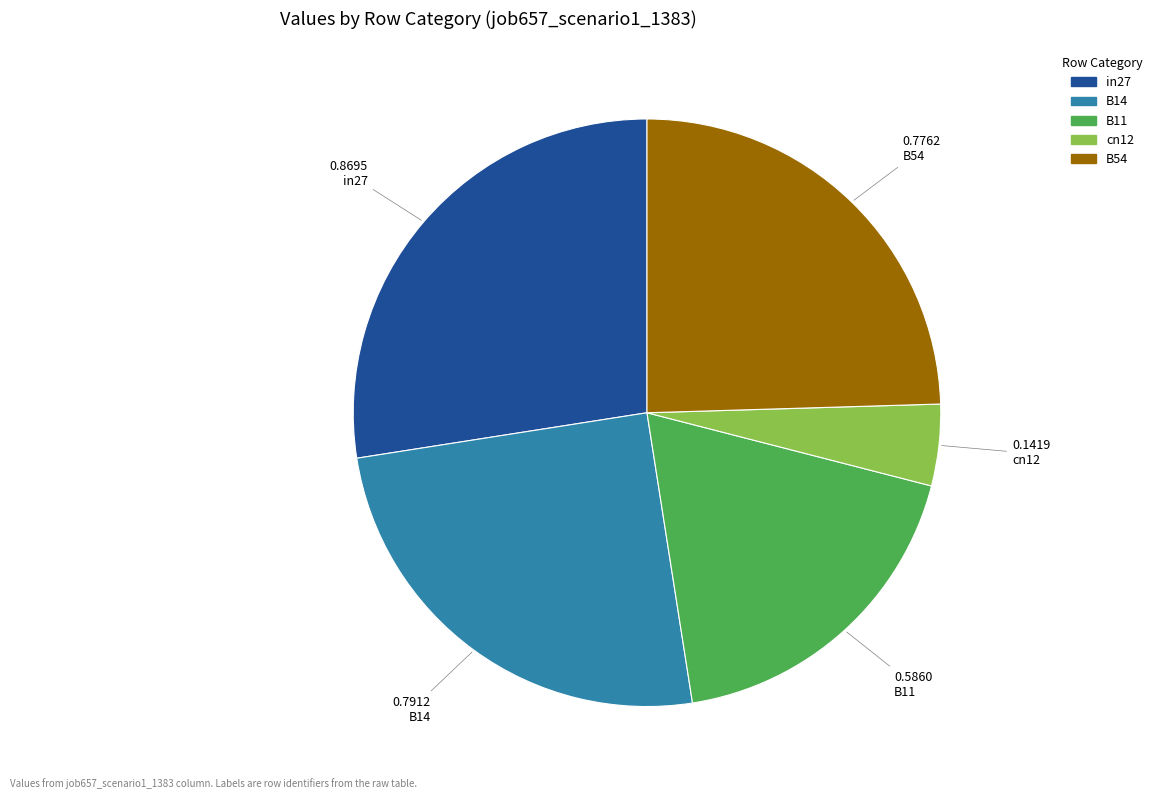

Count the number of slices in the pie.

5